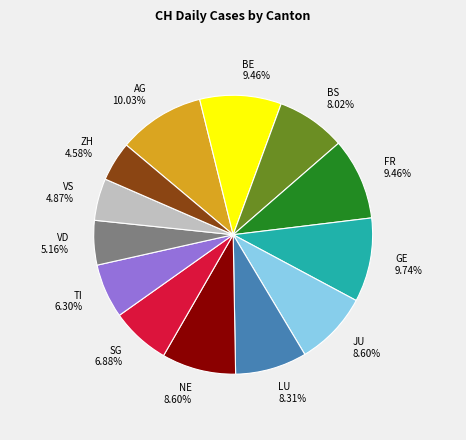

Is it true that JU is 14% of the pie?

False